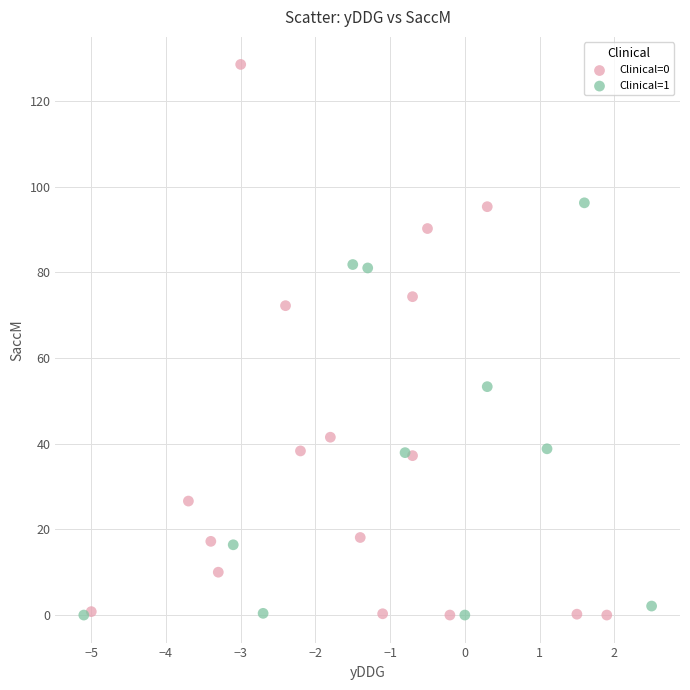

Which series reaches the maximum Y coordinate?

Clinical=0